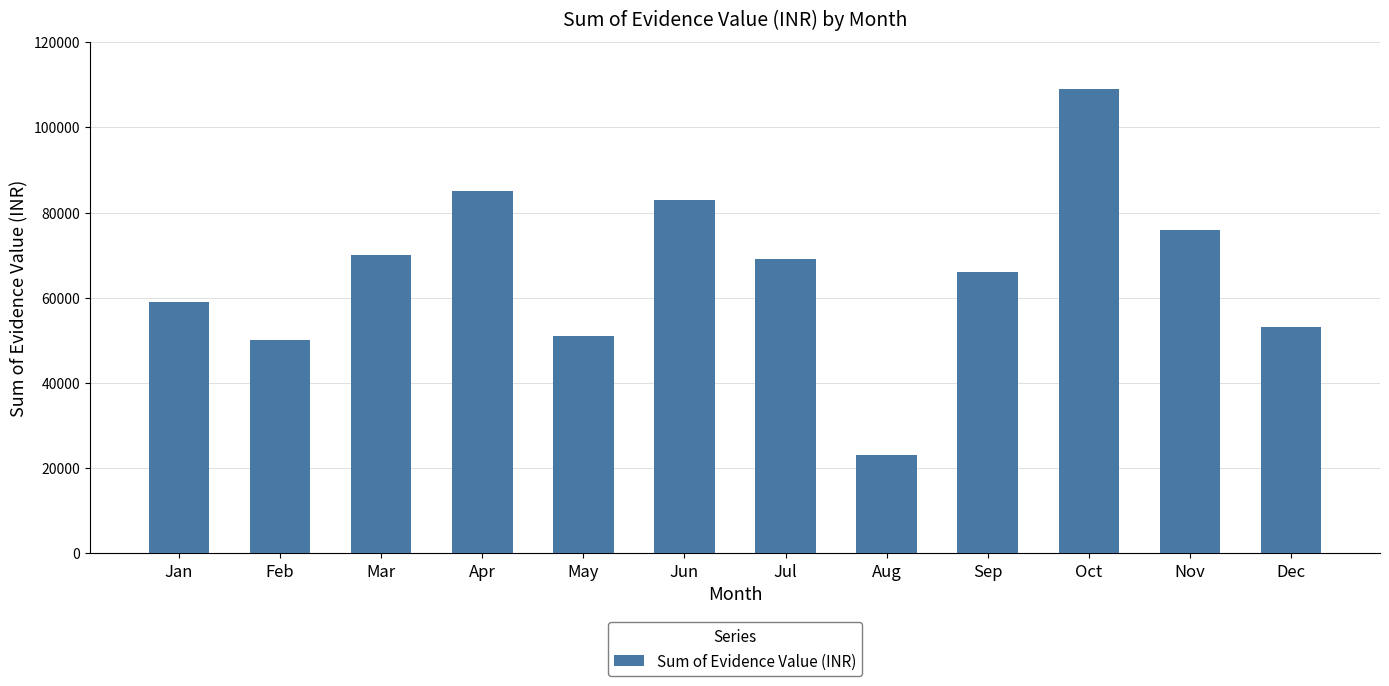

The chart shows a value of 59000 at Jan. True or false?

True